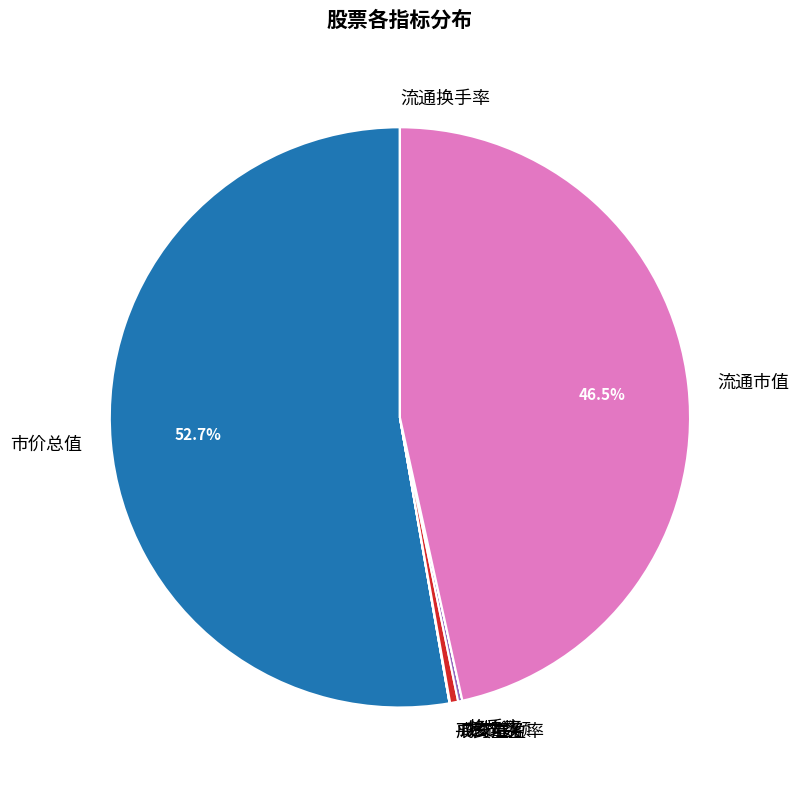

Between 成交金额 and 流通市值, which is larger?

流通市值